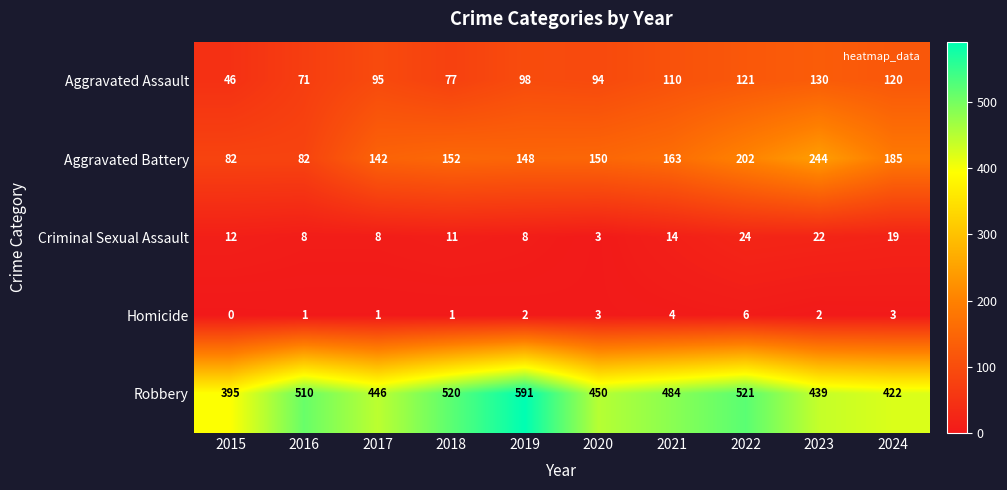

The Homicide series shows 3 at 2015. True or false?

False